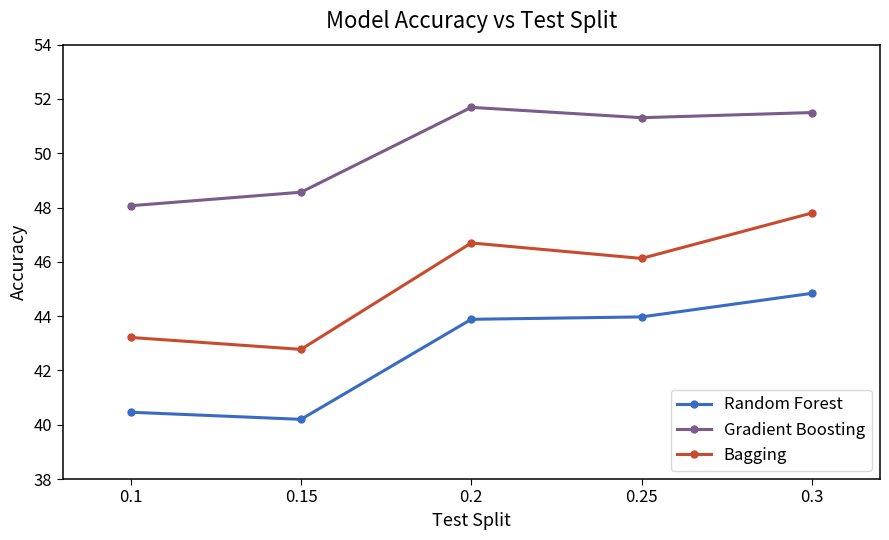

True or false: Random Forest has more than 2 points higher than both neighbors.

False